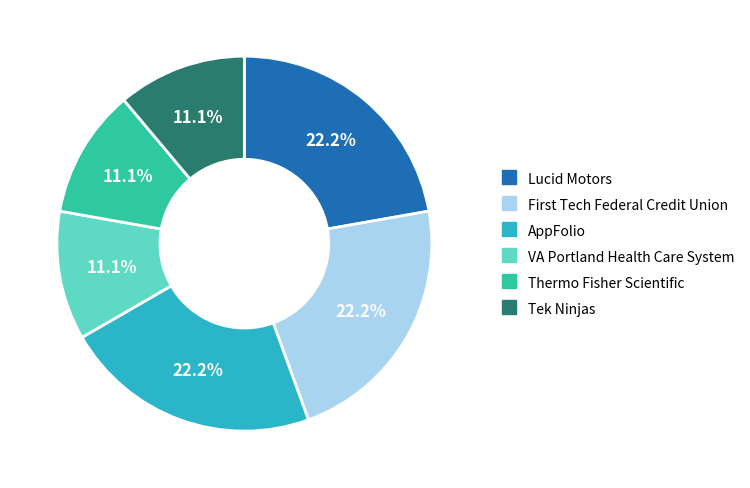

How many slices are in this pie chart?

6